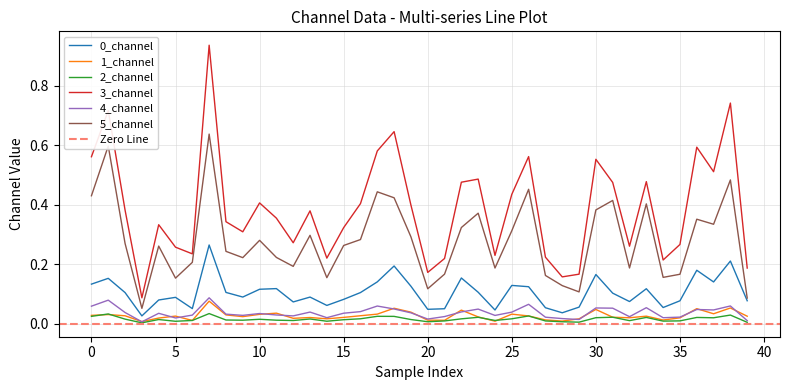

True or false: 5_channel and 4_channel cross at least once.

False